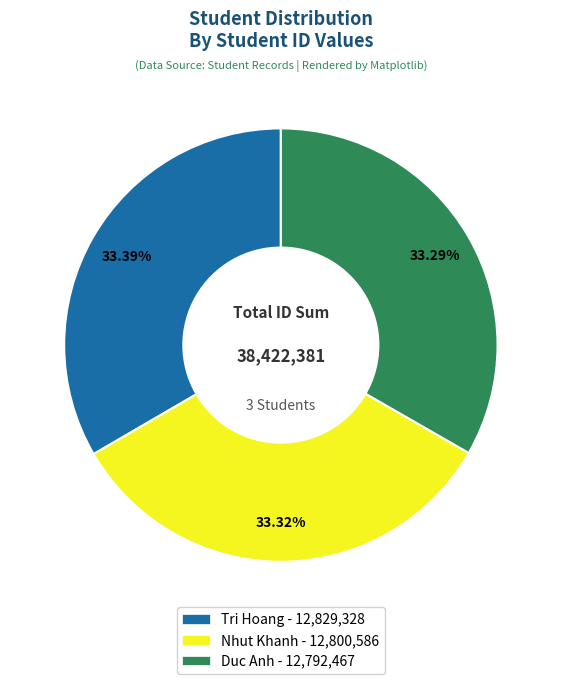

Combined, do Duc Anh and Tri Hoang account for over 50%?

Yes